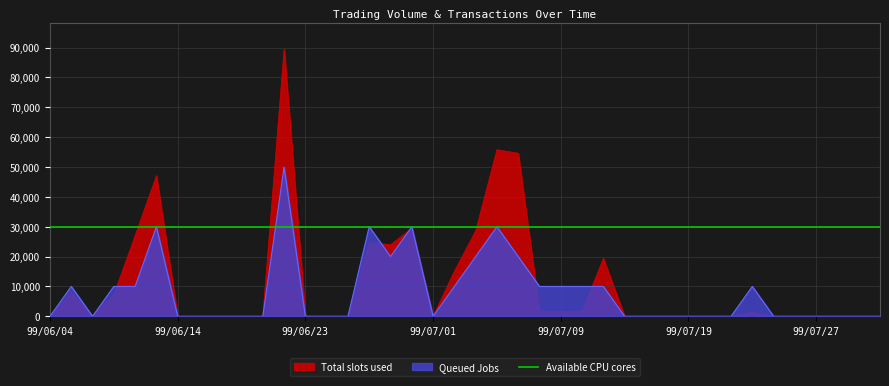

At how many categories does at least one series exceed 49315?

3